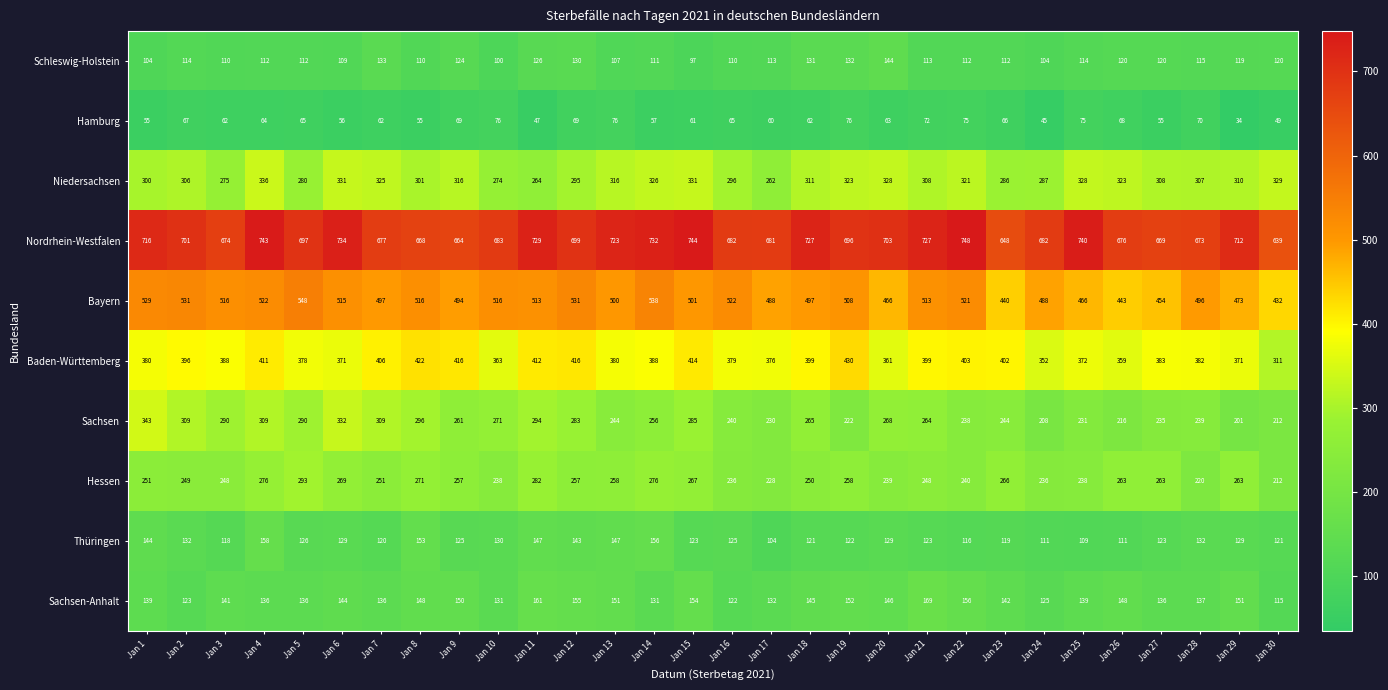

The Niedersachsen series shows 535 at Jan 26. True or false?

False